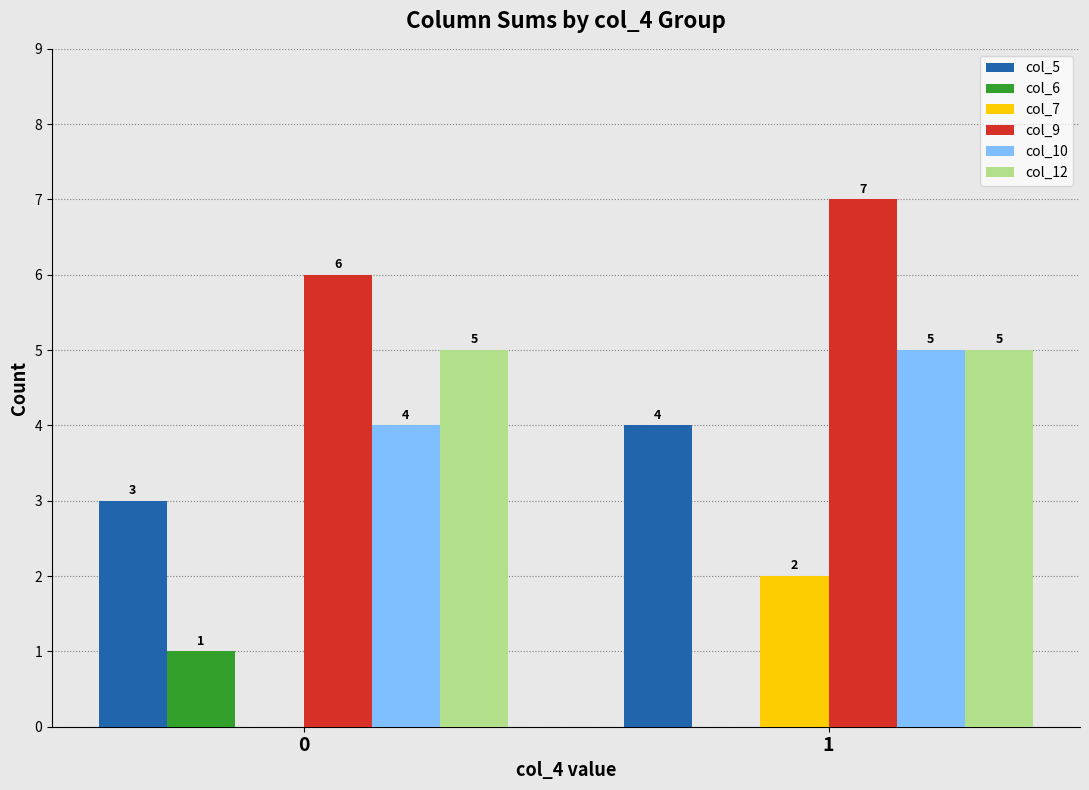

Is the value of col_5 at 0 greater than the value of col_10 at 0?

No